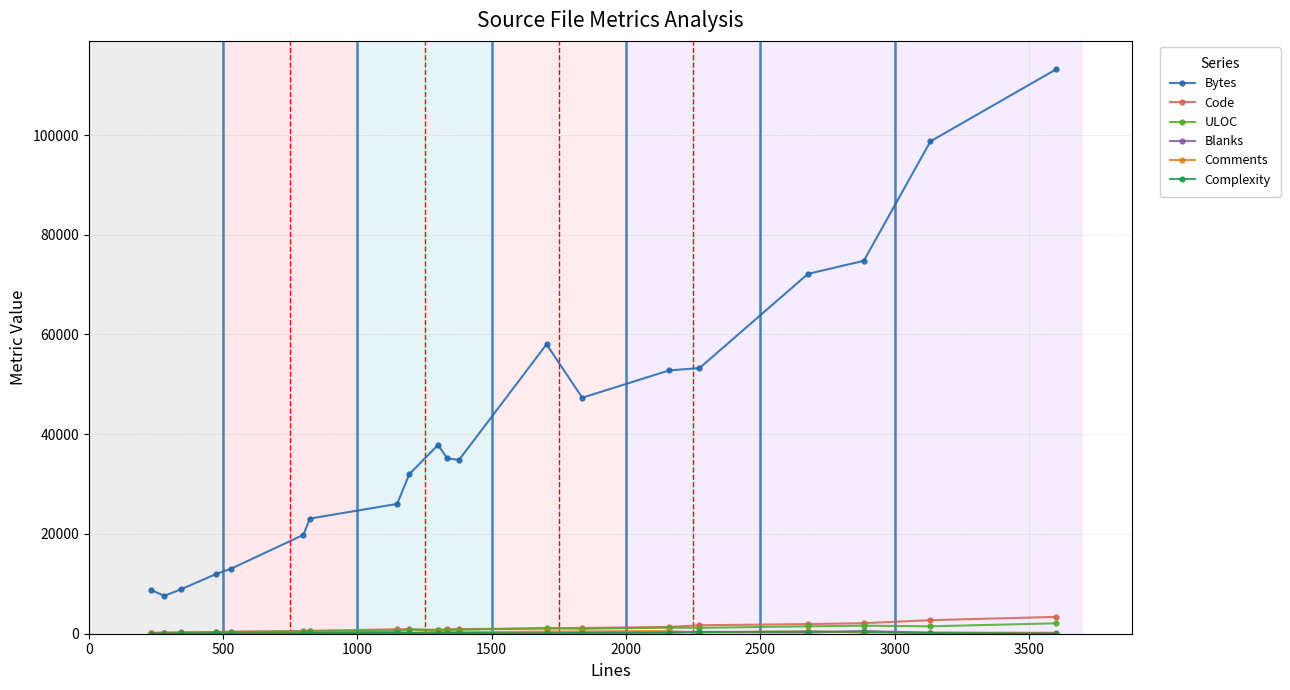

What is the maximum value shown in the chart?

113213